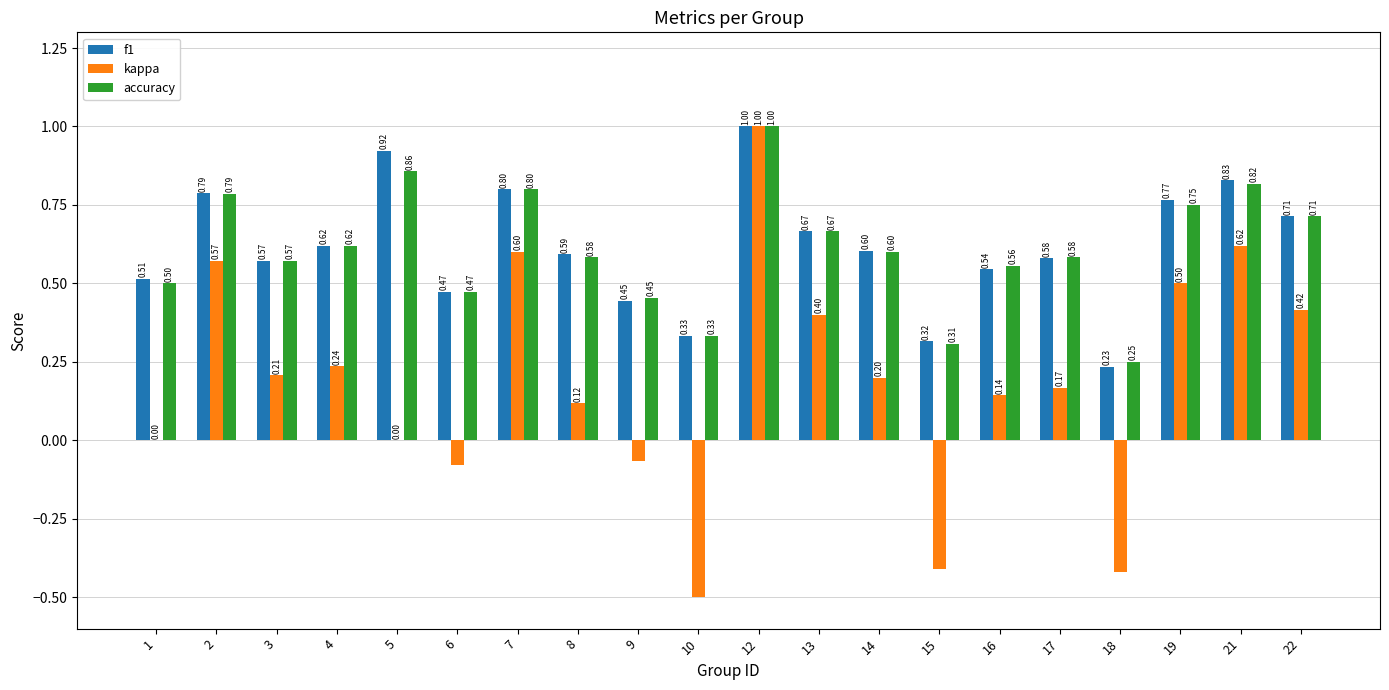

At which category is the sum across all series the highest?

12